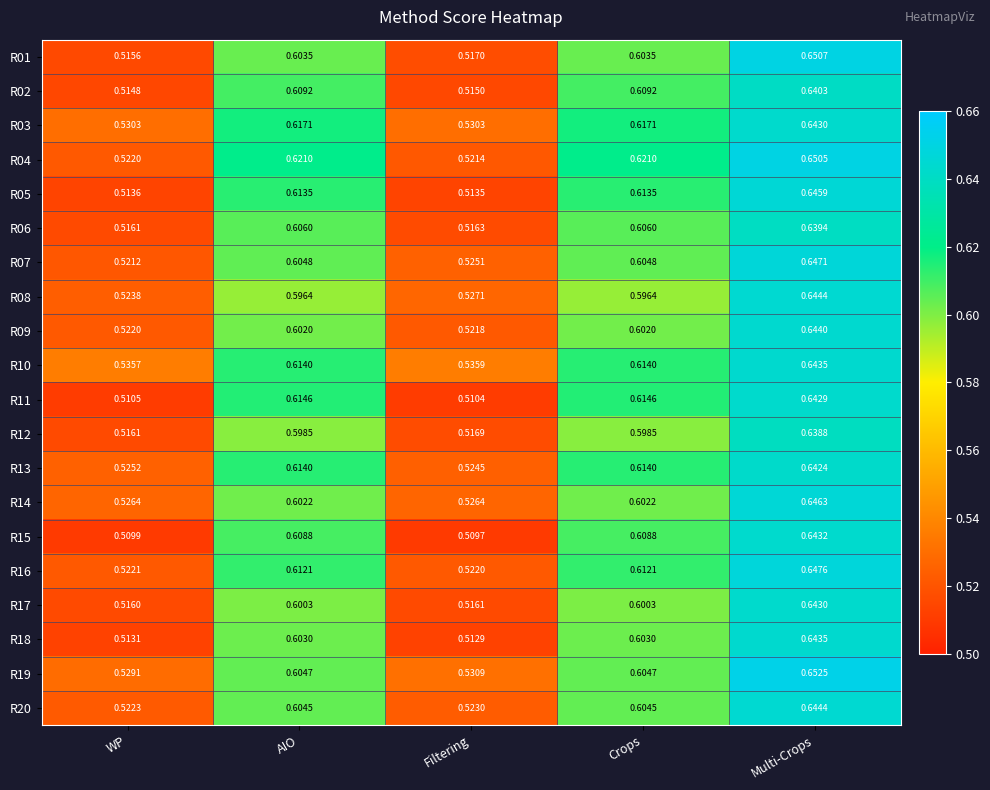

At which label does R03 reach its peak?

Multi-Crops